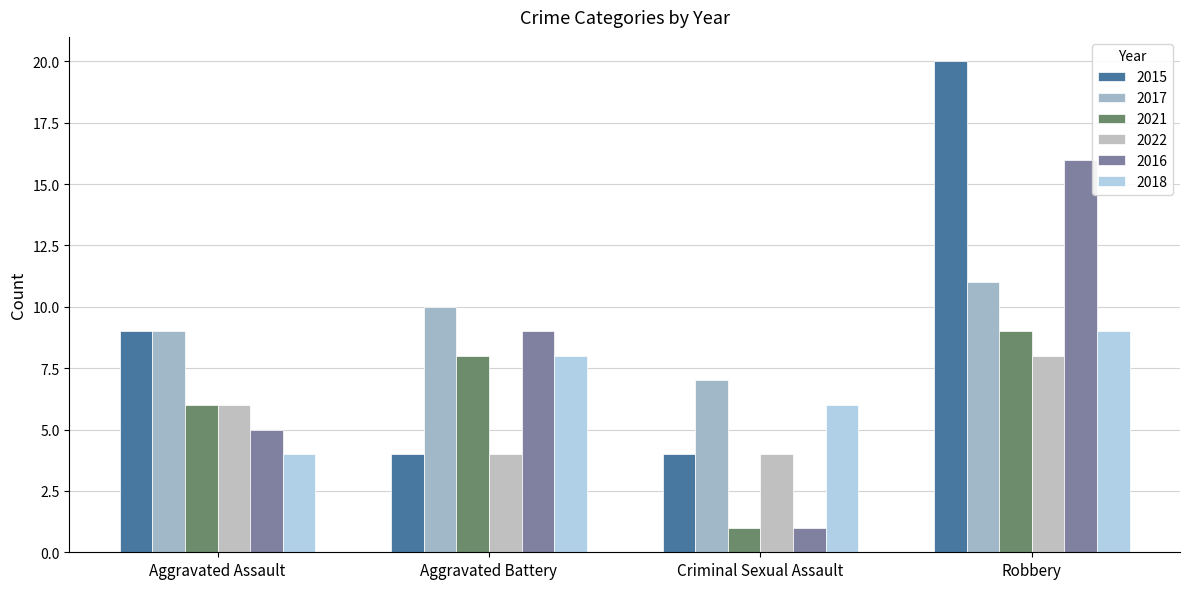

What is the label of the 3rd bar from the right?

Aggravated Battery